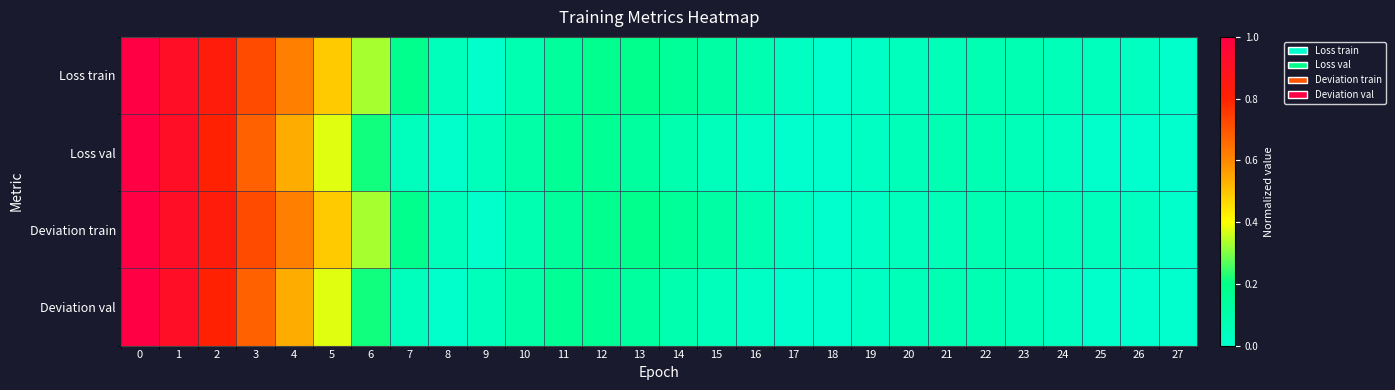

How many data points does each series have?

28